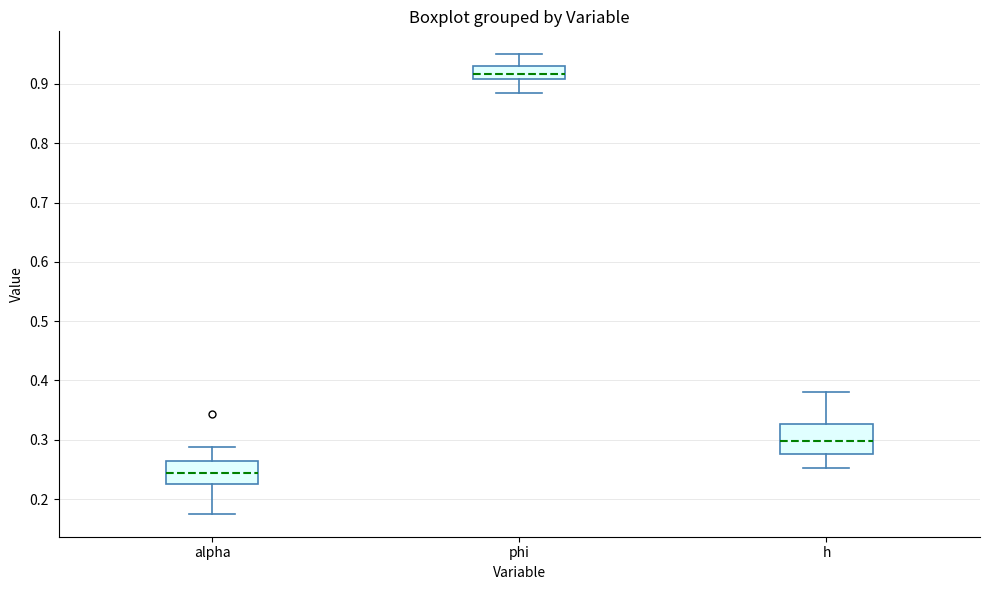

Comparing the boxes themselves (not the whiskers), which one is the tallest?

h